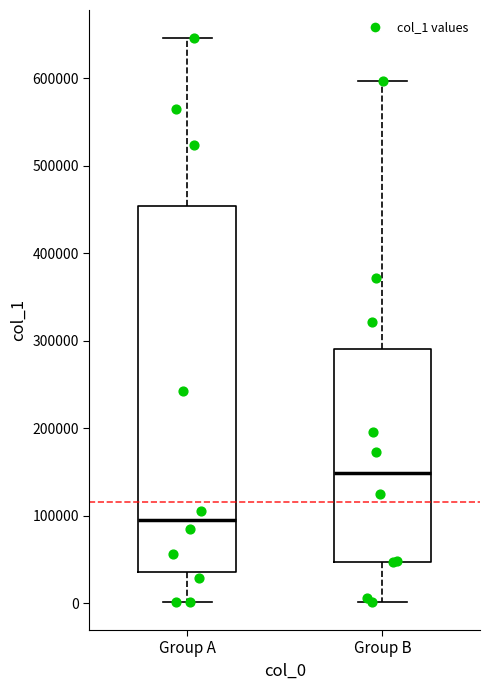

Where is the upper edge of the box for Group B on the y-axis? The values are not printed on the chart, so give them approximately, as read against the axis.

290000